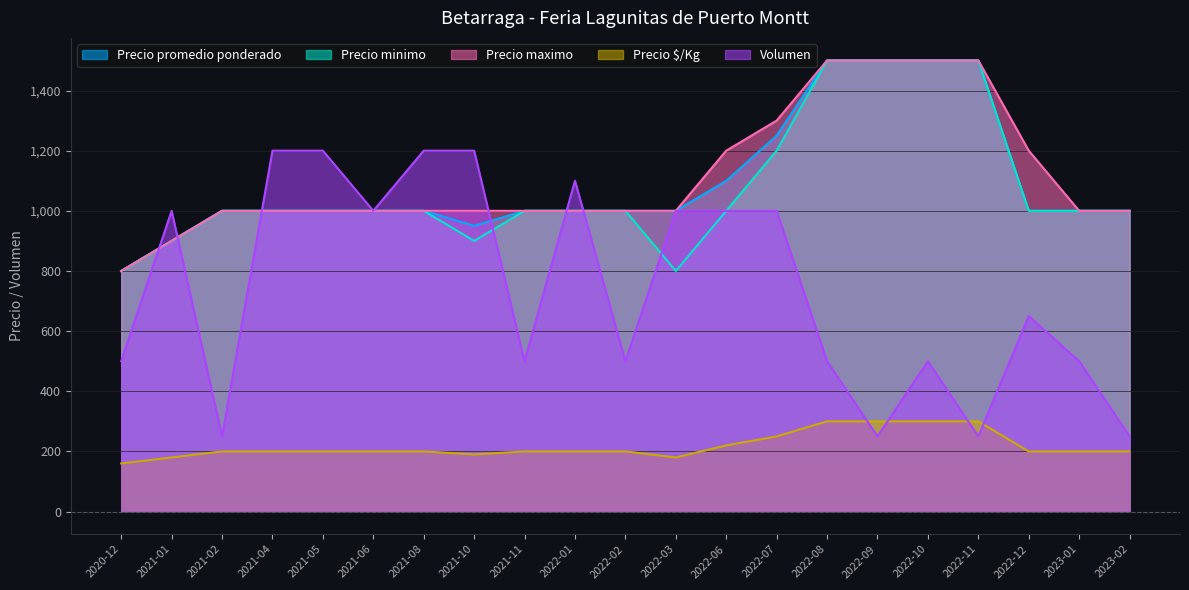

What is the value of the Precio minimo point at the 6th from the left?

1000